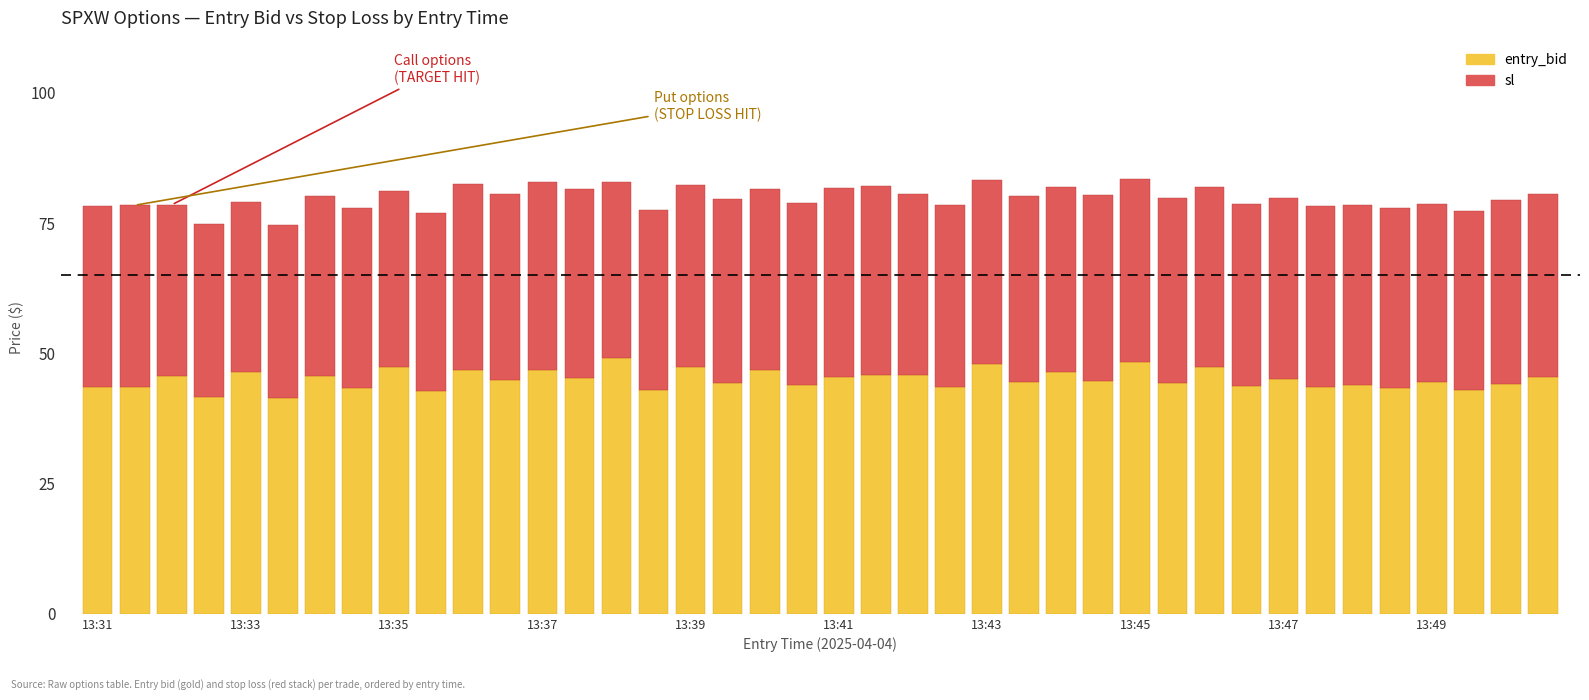

List the labels in order of entry_bid value, largest first.

13:38, 13:45, 13:43, 13:35, 13:39, 13:46, 13:36, 13:40, 13:37, 13:33, 13:44, 13:41, 13:42, 13:32, 13:34, 13:41, 13:50, 13:37, 13:47, 13:36, 13:44, 13:43, 13:49, 13:45, 13:39, 13:50, 13:40, 13:48, 13:46, 13:31, 13:42, 13:31, 13:47, 13:34, 13:48, 13:38, 13:49, 13:35, 13:32, 13:33